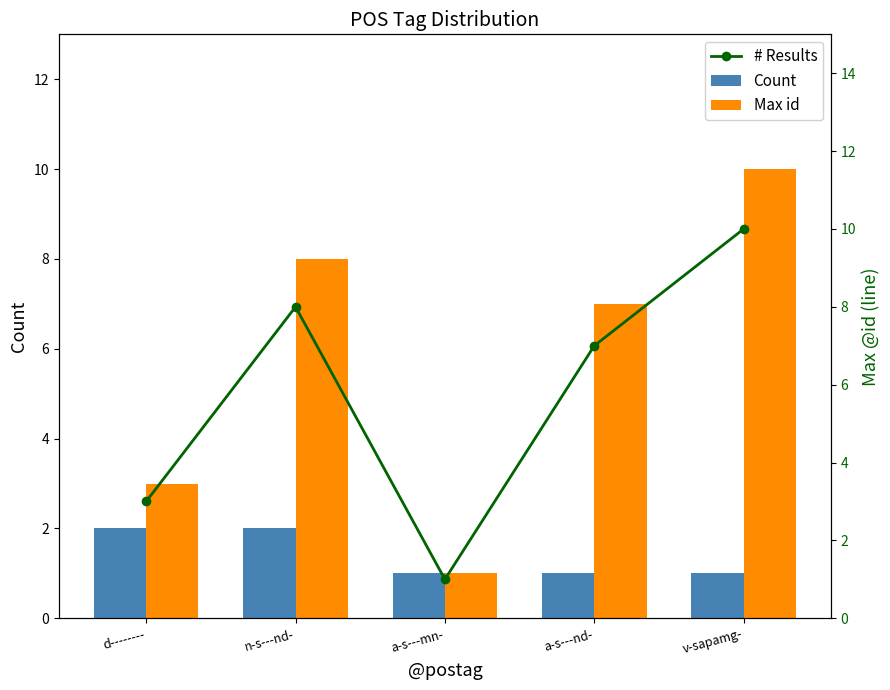

What is the total value across all series at n-s---nd-?

18